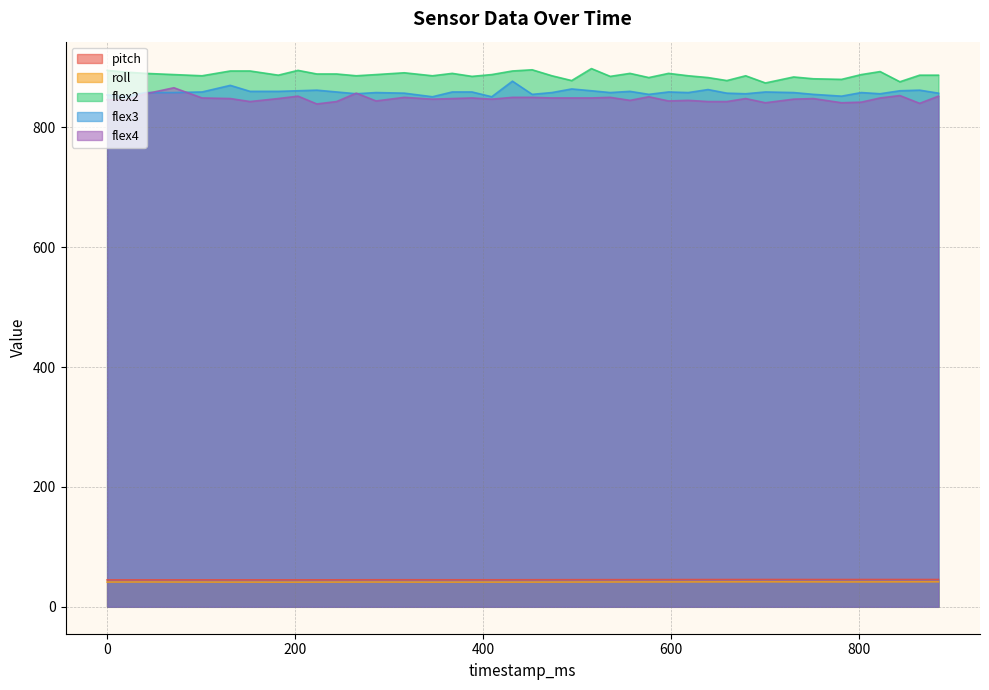

What is the difference between the highest and lowest values at 203?

853.9